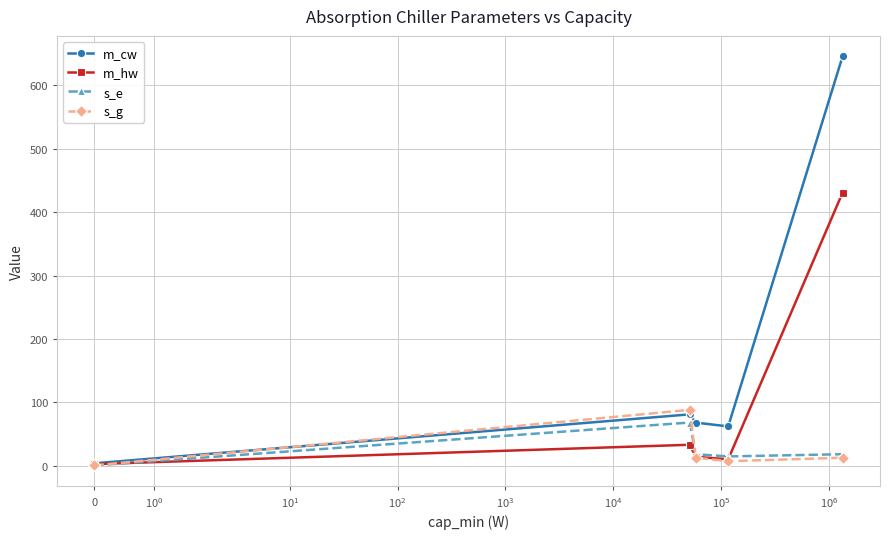

What are all the series names shown in the legend?

m_cw, m_hw, s_e, s_g